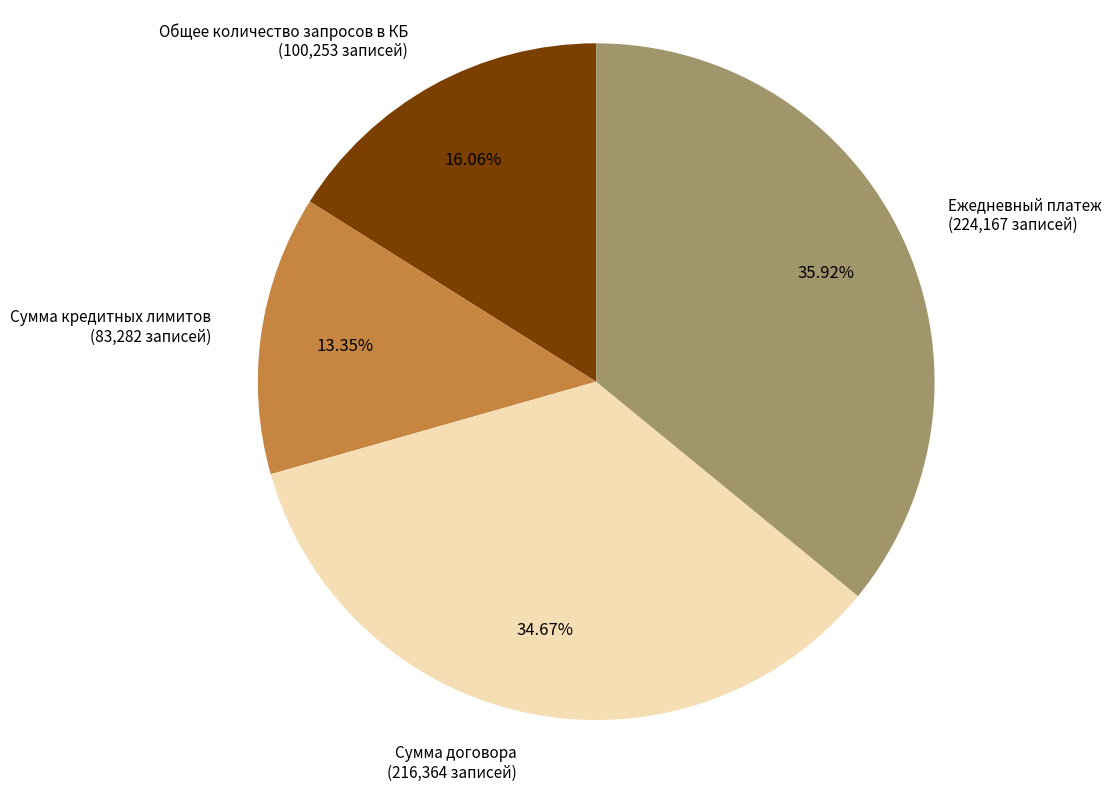

Rank the categories by value from lowest to highest.

Сумма кредитных лимитов, Общее количество запросов в КБ, Сумма договора, Ежедневный платеж